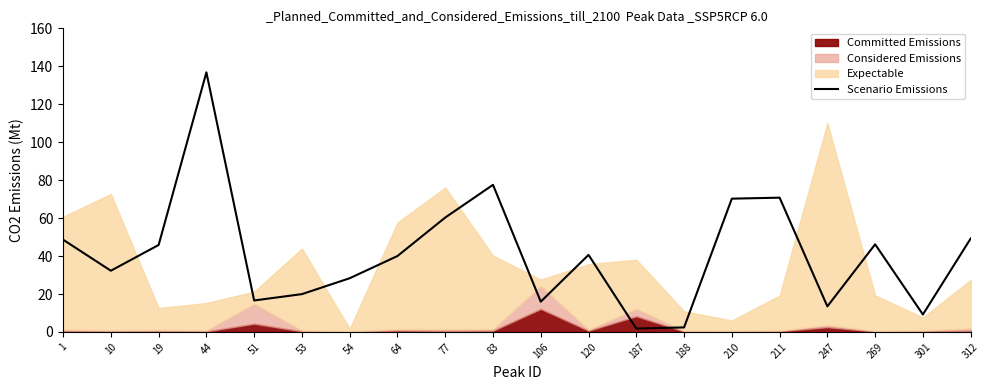

The chart shows a value of 36.9 at 54. True or false?

False